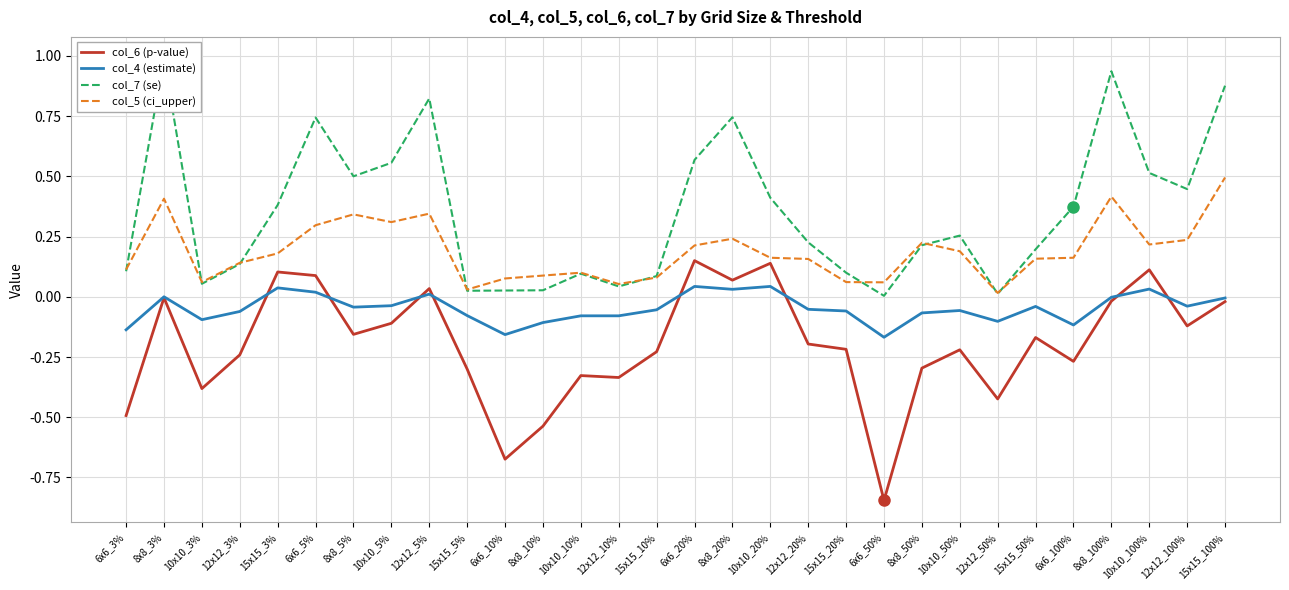

Rank the categories by col_5 (ci_upper) value from lowest to highest.

12x12_50%, 15x15_5%, 12x12_10%, 6x6_50%, 10x10_3%, 15x15_20%, 6x6_10%, 15x15_10%, 8x8_10%, 10x10_10%, 6x6_3%, 12x12_3%, 12x12_20%, 15x15_50%, 10x10_20%, 6x6_100%, 15x15_3%, 10x10_50%, 6x6_20%, 10x10_100%, 8x8_50%, 12x12_100%, 8x8_20%, 6x6_5%, 10x10_5%, 8x8_5%, 12x12_5%, 8x8_3%, 8x8_100%, 15x15_100%